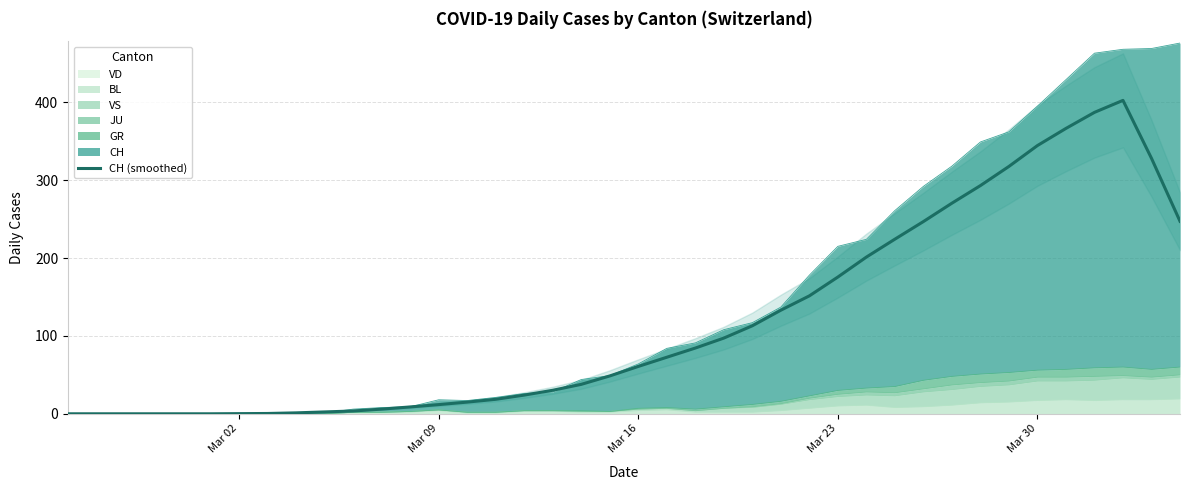

What is the average value?

118.1